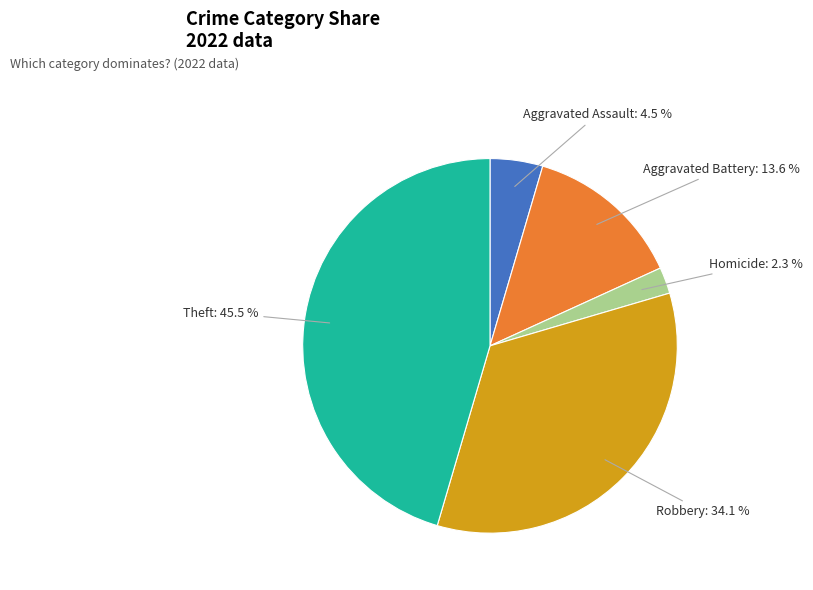

Rank the categories by value from lowest to highest.

Homicide, Aggravated Assault, Aggravated Battery, Robbery, Theft